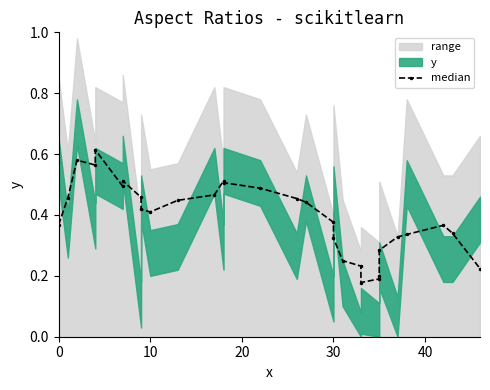

What is the greatest value displayed?

0.6